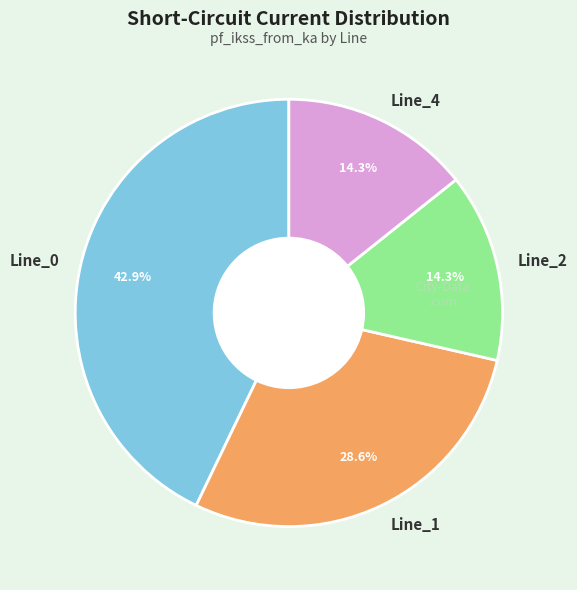

Count the number of slices in the pie.

4